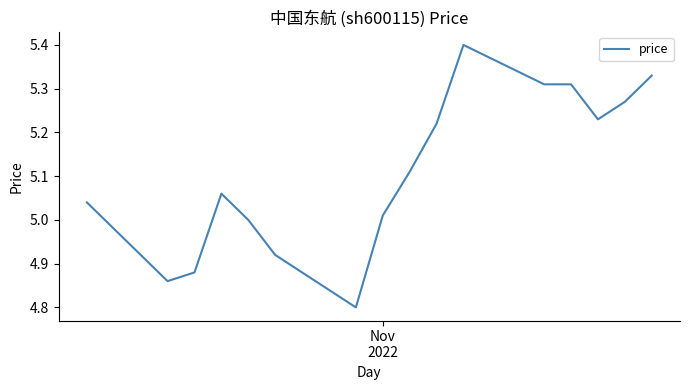

What is the difference between the maximum and minimum values?

0.6